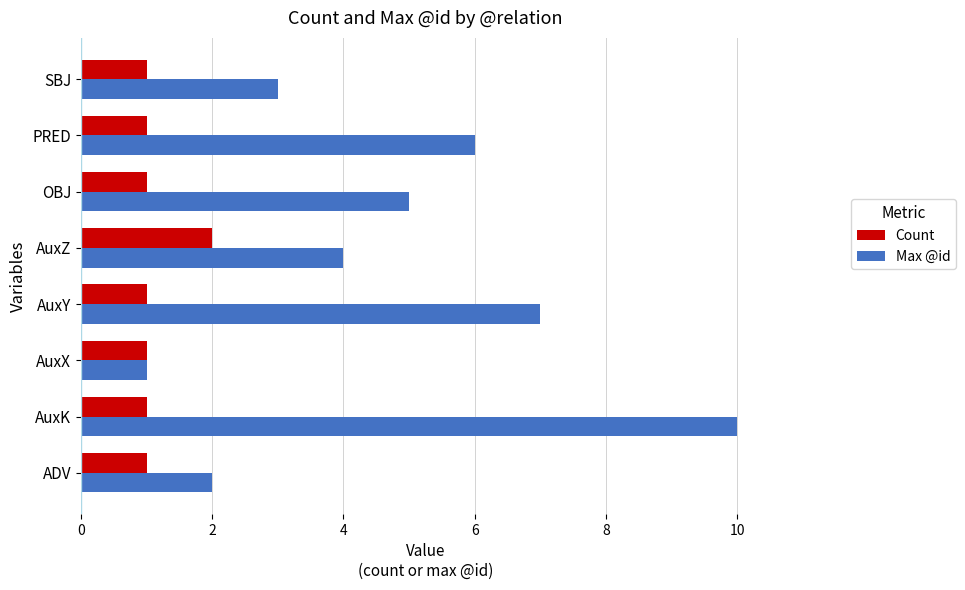

List the series in order of their overall mean, highest first.

Max @id, Count